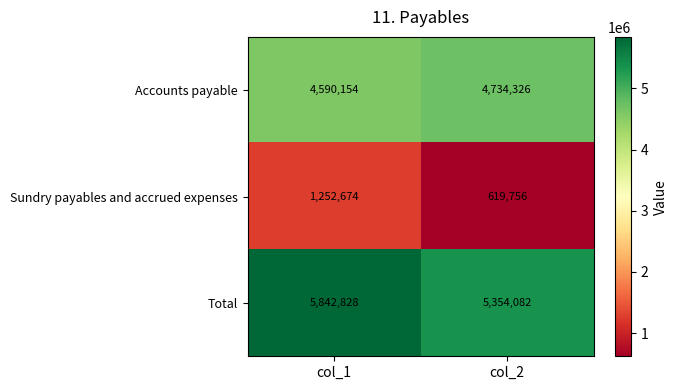

Rank the series by their average value, from lowest to highest.

Sundry payables and accrued expenses, Accounts payable, Total